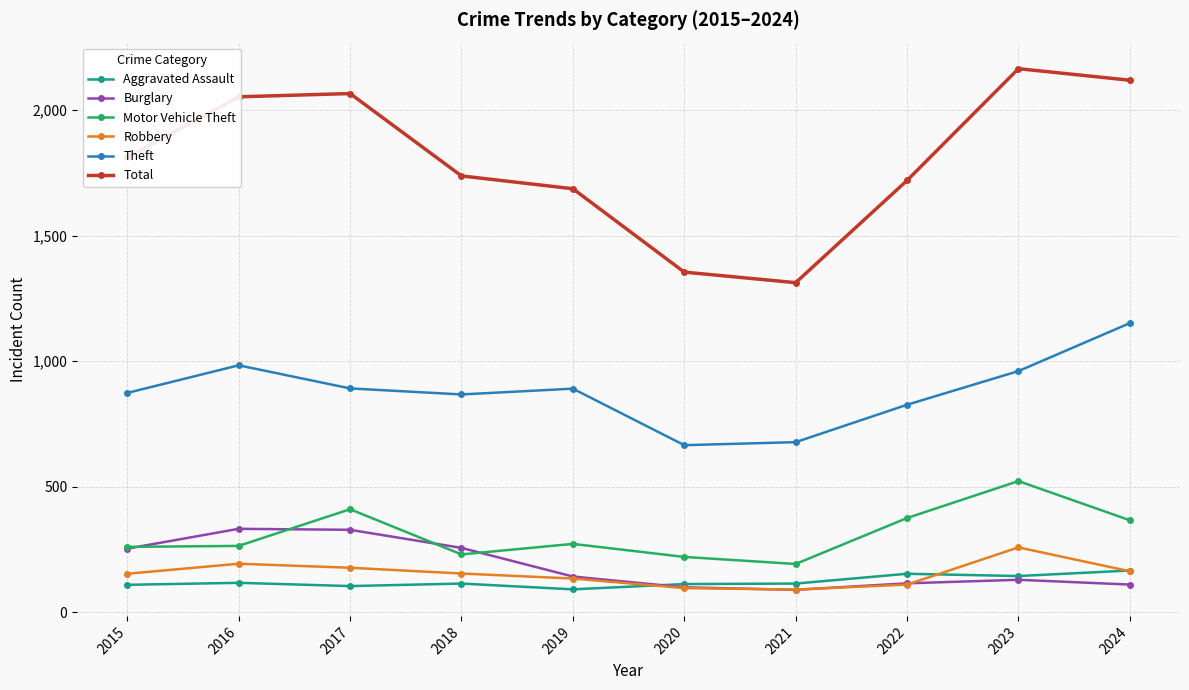

What is the average value of the Motor Vehicle Theft series?

312